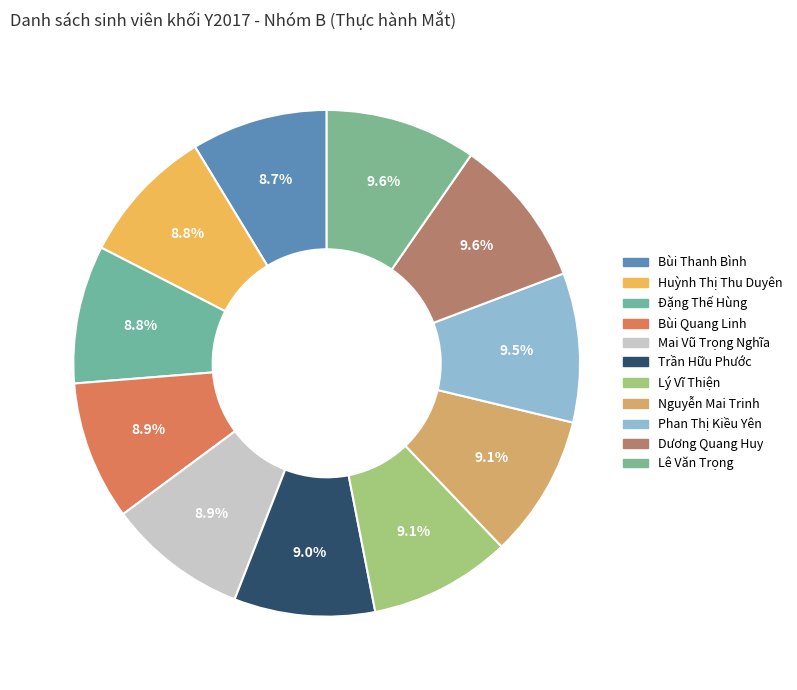

How many segments does this pie chart have?

11